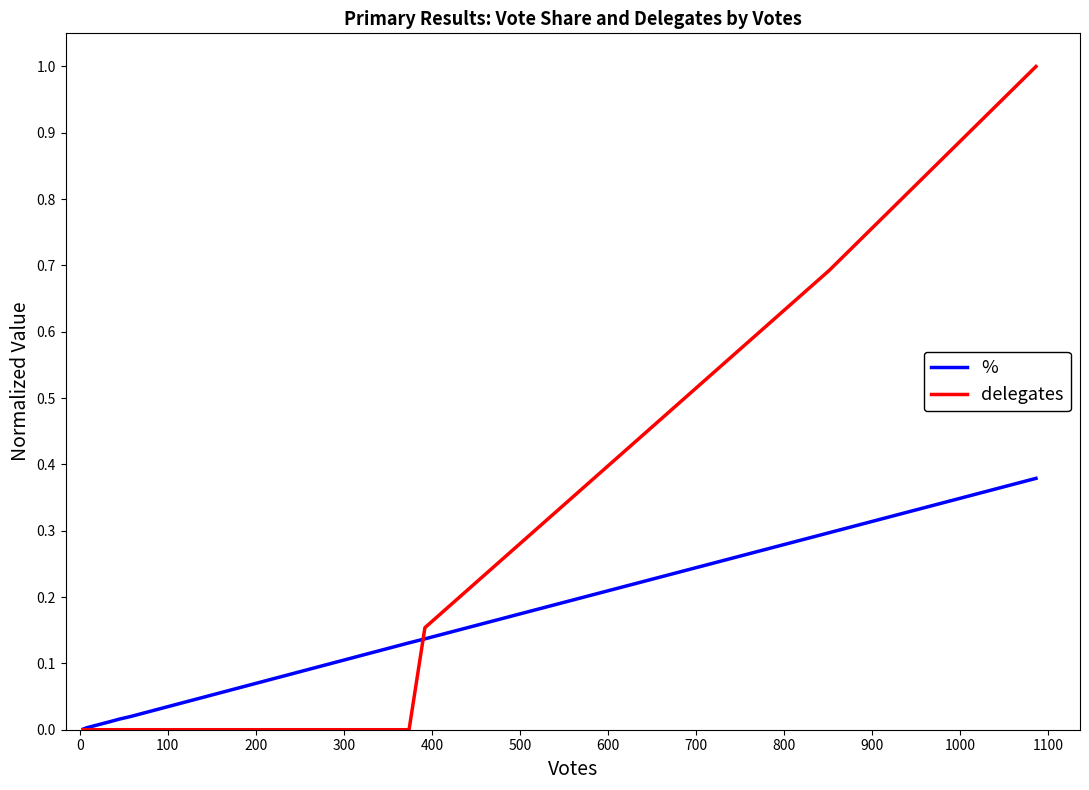

Count the delegates values in the range 0 to 1.

12